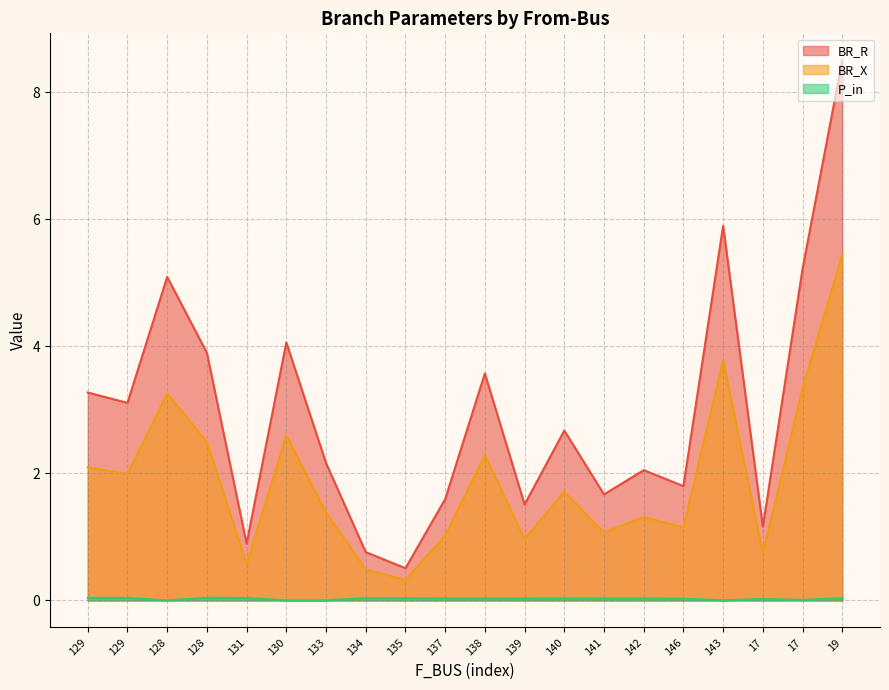

In P_in, how many points are higher than both neighbors (excluding endpoints)?

3